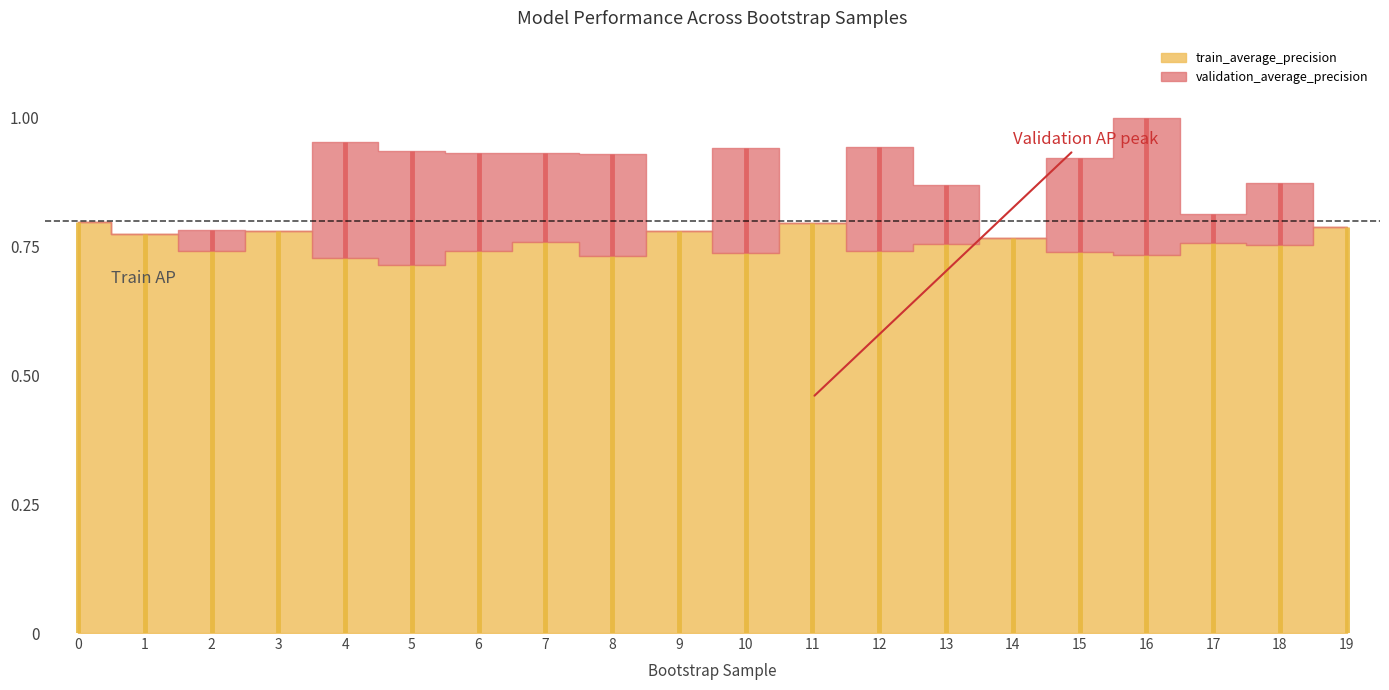

Does the chart have visible grid lines?

No